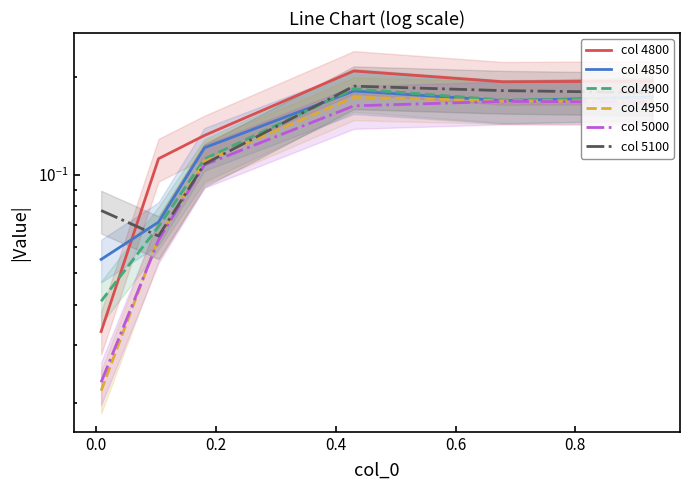

In col 4850, how many points are lower than both neighbors (excluding endpoints)?

1